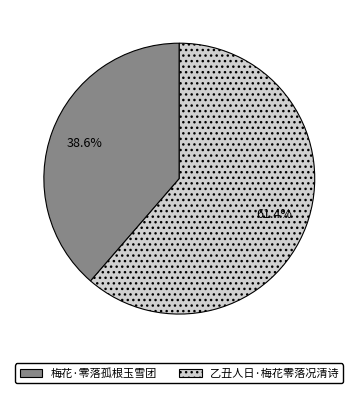

Which slice is the largest?

乙丑人日·梅花零落况清诗